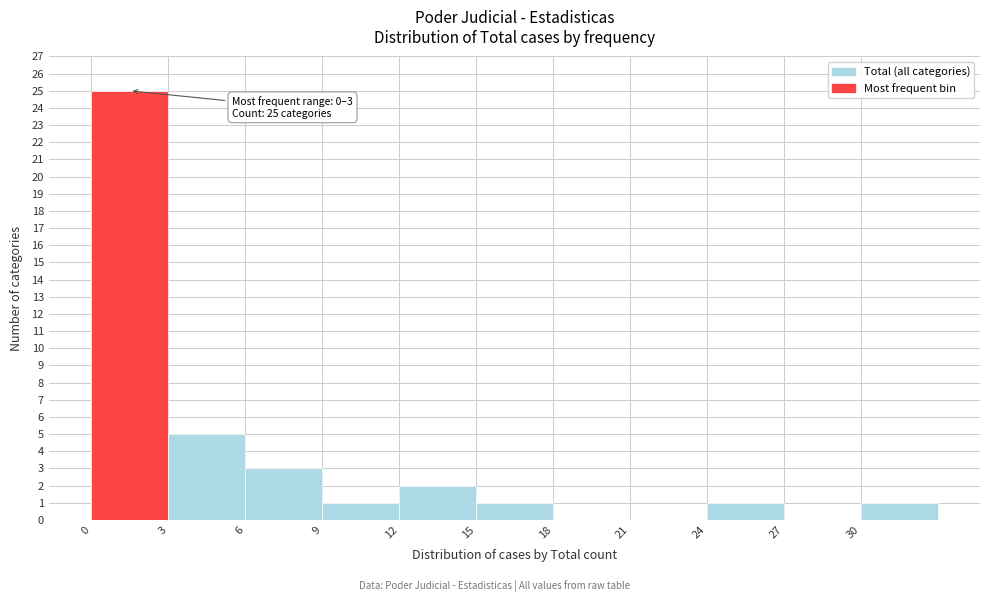

Over which range of the x-axis is the bar tallest?

0 to 3